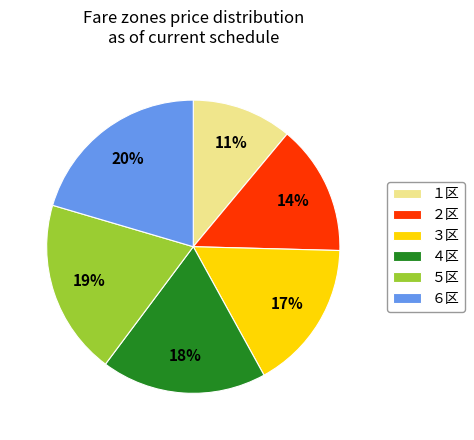

To the nearest percent, what percentage of the pie is ４区?

18%